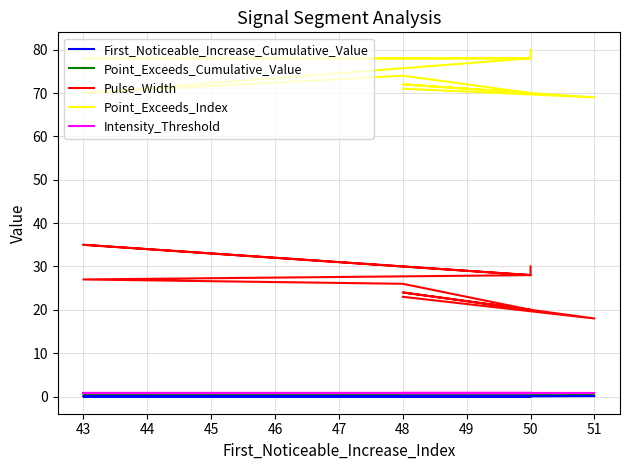

Is this an area chart (filled region under the line)?

No